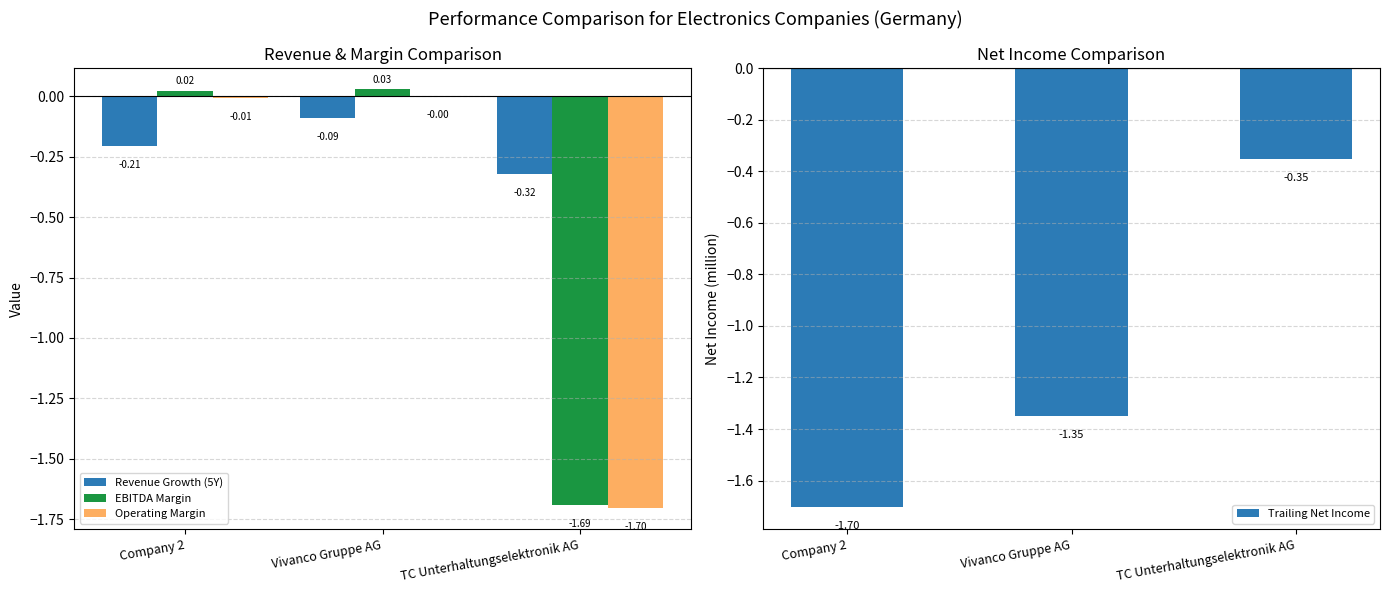

Reading left to right, what are all the values shown in this chart?

Revenue Growth (5Y): -0.2	-0.1	-0.3
EBITDA Margin: 0.0	0.0	-1.7
Operating Margin: -0.0	-0.0	-1.7
Trailing Net Income: -1.7	-1.4	-0.4